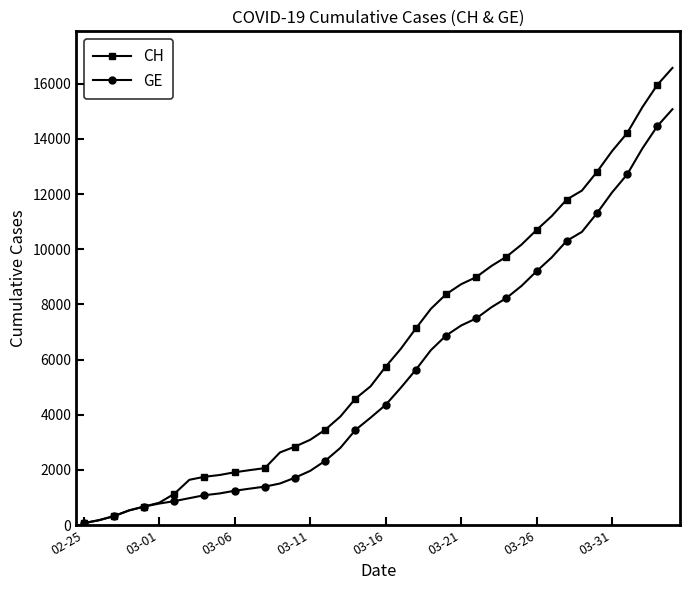

Which series has the largest total across all categories?

CH